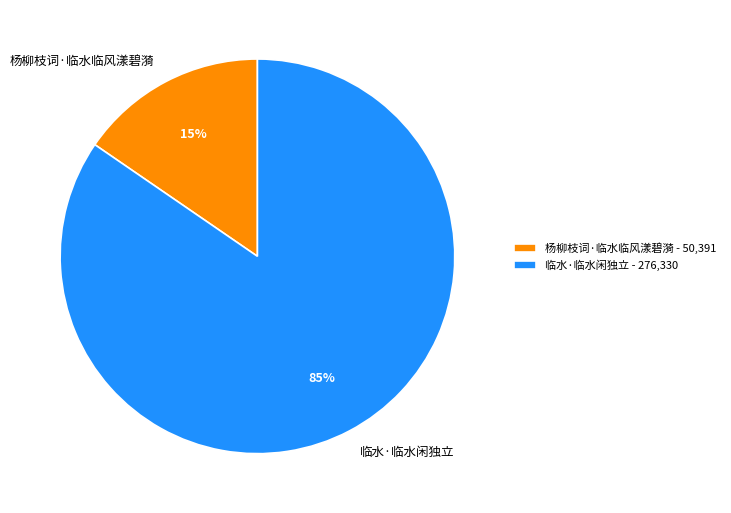

Which slice is the smallest?

杨柳枝词·临水临风漾碧漪